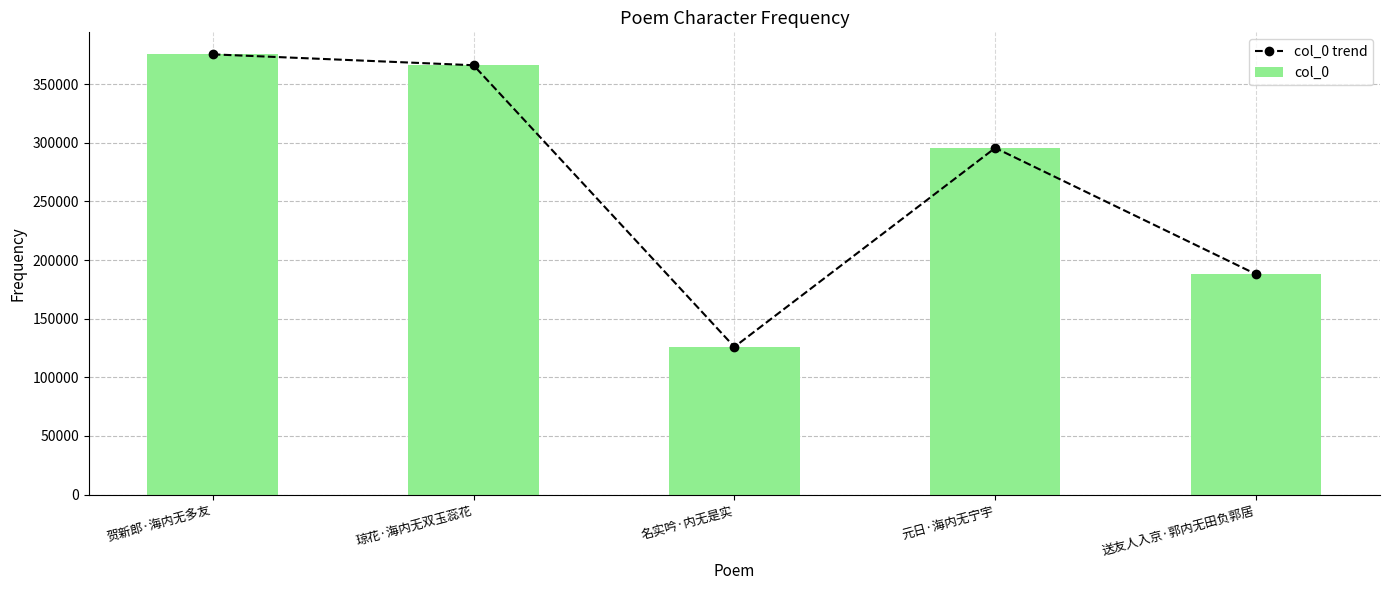

What is the label of the 3rd bar from the left?

名实吟·内无是实